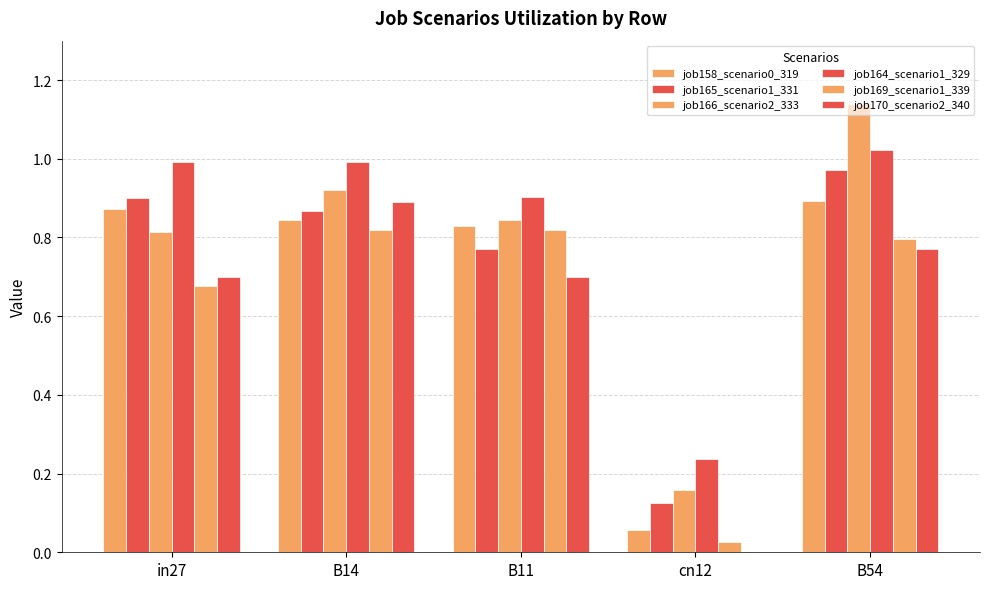

How many groups of bars are there?

5